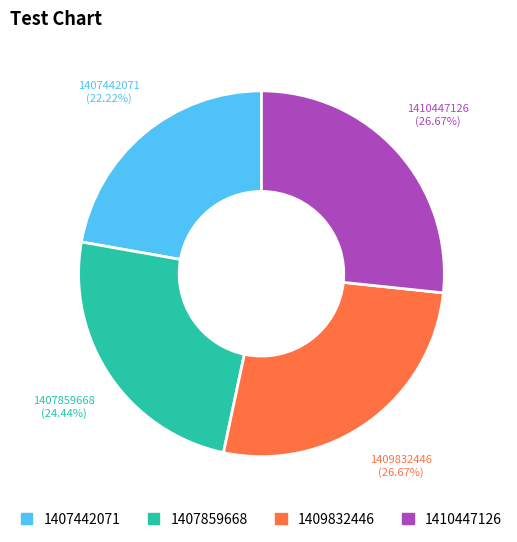

Approximately how many times larger is the value at 1410447126 compared to 1409832446?

1.0